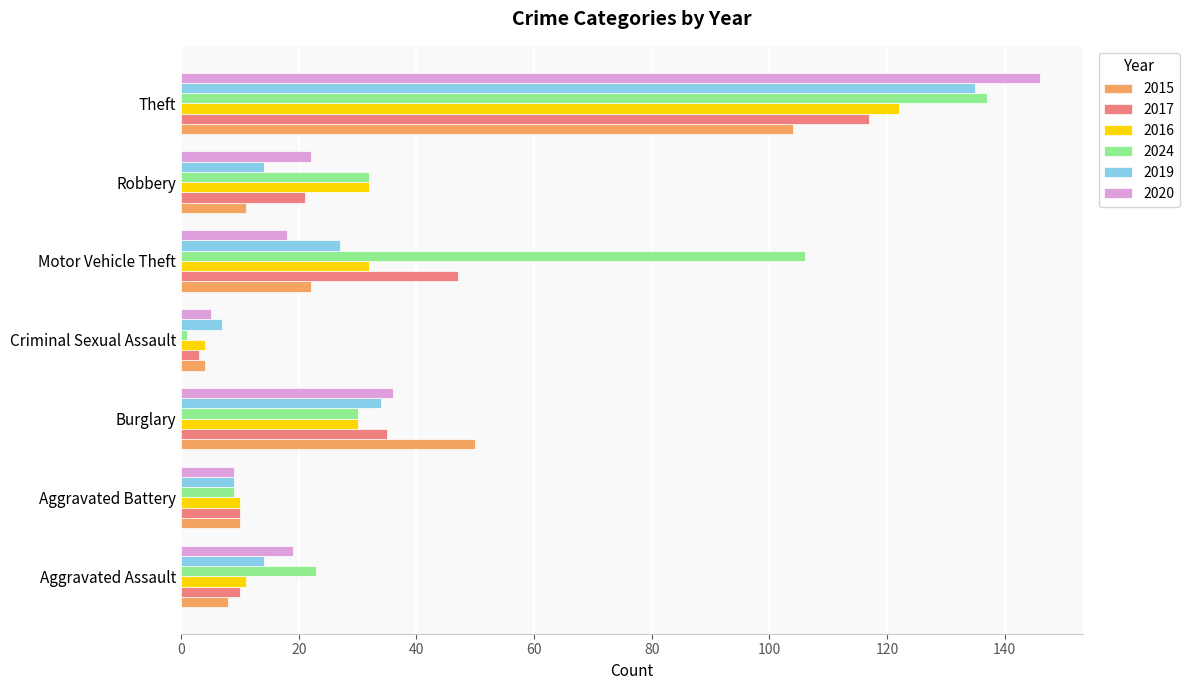

The 2017 series shows 47 at Motor Vehicle Theft. True or false?

True